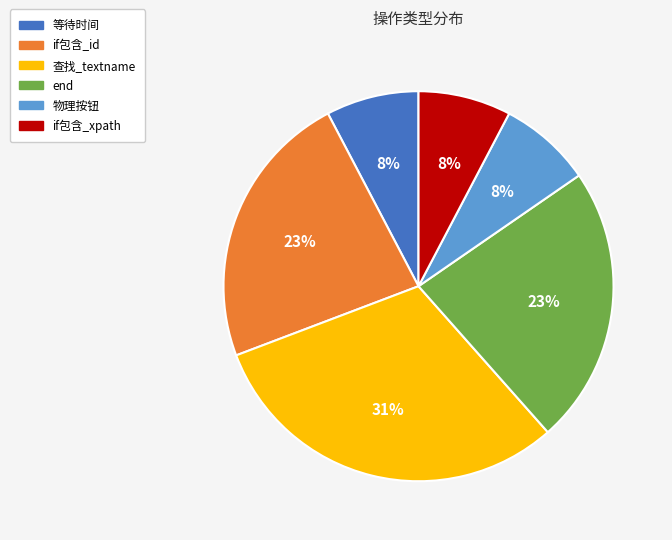

Combined, do 物理按钮 and if包含_xpath account for over 50%?

No